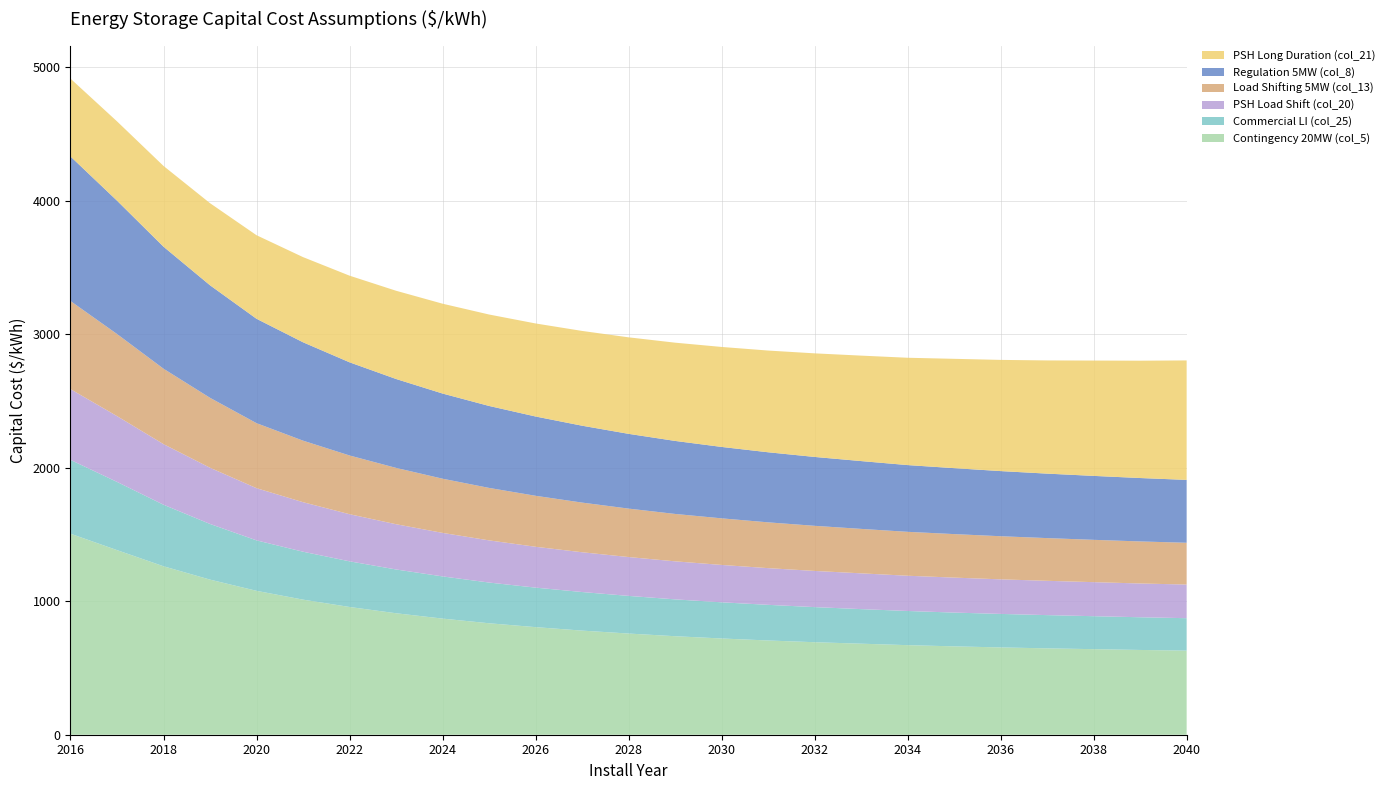

Reading left to right, transcribe all the data shown in this chart.

Contingency 20MW (col_5): 1506	1383	1262	1162	1078	1012	957	910	870	835	806	780	758	738	721	706	693	682	671	662	654	647	641	635	630
Commercial LI (col_25): 553	511	461	417	378	359	342	328	316	305	296	289	282	276	271	267	263	259	256	253	251	249	247	245	243
PSH Load Shift (col_20): 530	493	454	421	391	371	353	339	326	316	306	298	291	285	280	275	271	268	264	262	259	257	255	253	252
Load Shifting 5MW (col_13): 660	615	565	524	487	461	440	422	406	393	382	372	363	355	349	343	338	333	329	326	323	320	317	315	313
Regulation 5MW (col_8): 1083	999	914	843	782	737	698	666	638	614	594	576	560	547	535	525	516	508	500	494	488	483	479	475	471
PSH Long Duration (col_21): 583	594	605	615	626	638	649	661	673	685	697	710	723	736	749	762	776	790	804	819	833	848	864	879	895